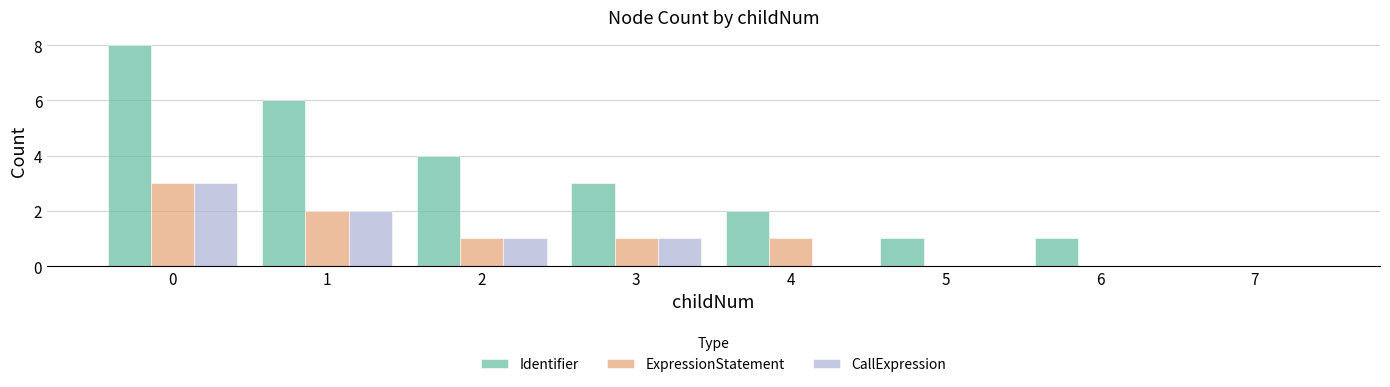

The CallExpression series shows 1 at 2. True or false?

True